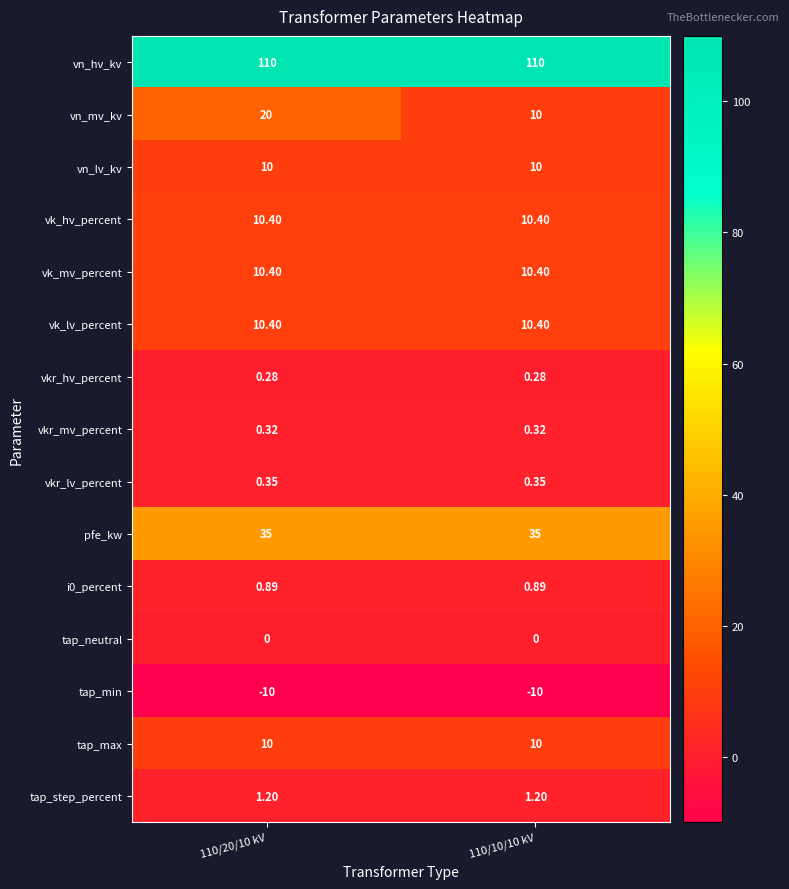

Which series has the widest spread of values?

vn_mv_kv